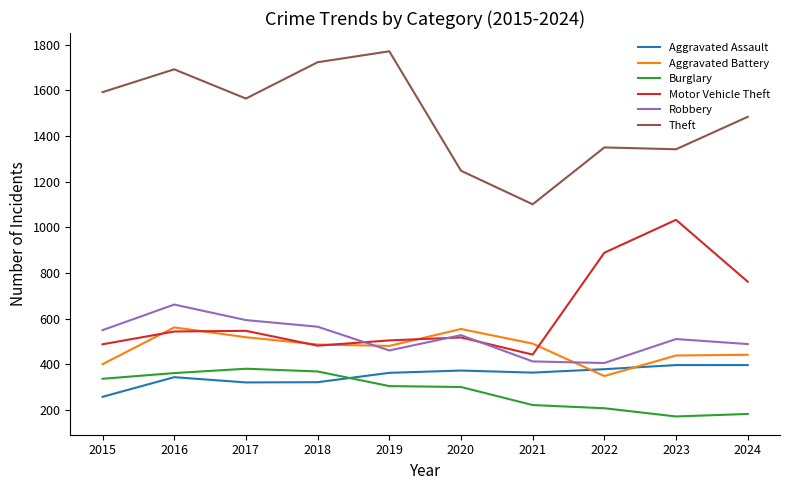

True or false: Theft and Aggravated Assault intersect in this chart.

False